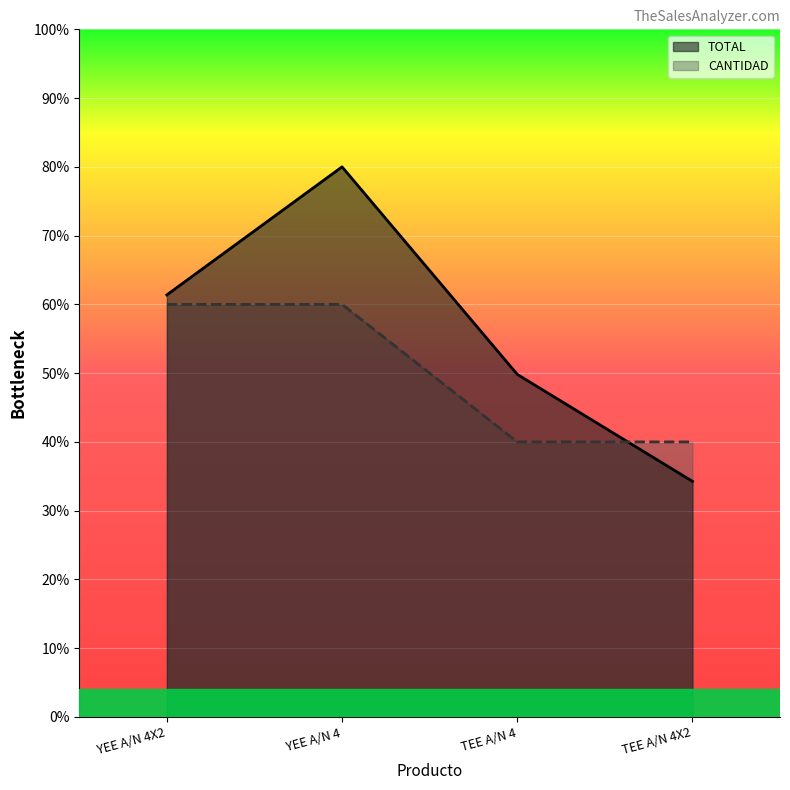

Reading left to right, what are all the values shown in this chart?

CANTIDAD: YEE A/N 4X2=60.0	YEE A/N 4=60.0	TEE A/N 4=40.0	TEE A/N 4X2=40.0
TOTAL: YEE A/N 4X2=61.4	YEE A/N 4=80.0	TEE A/N 4=49.8	TEE A/N 4X2=34.3